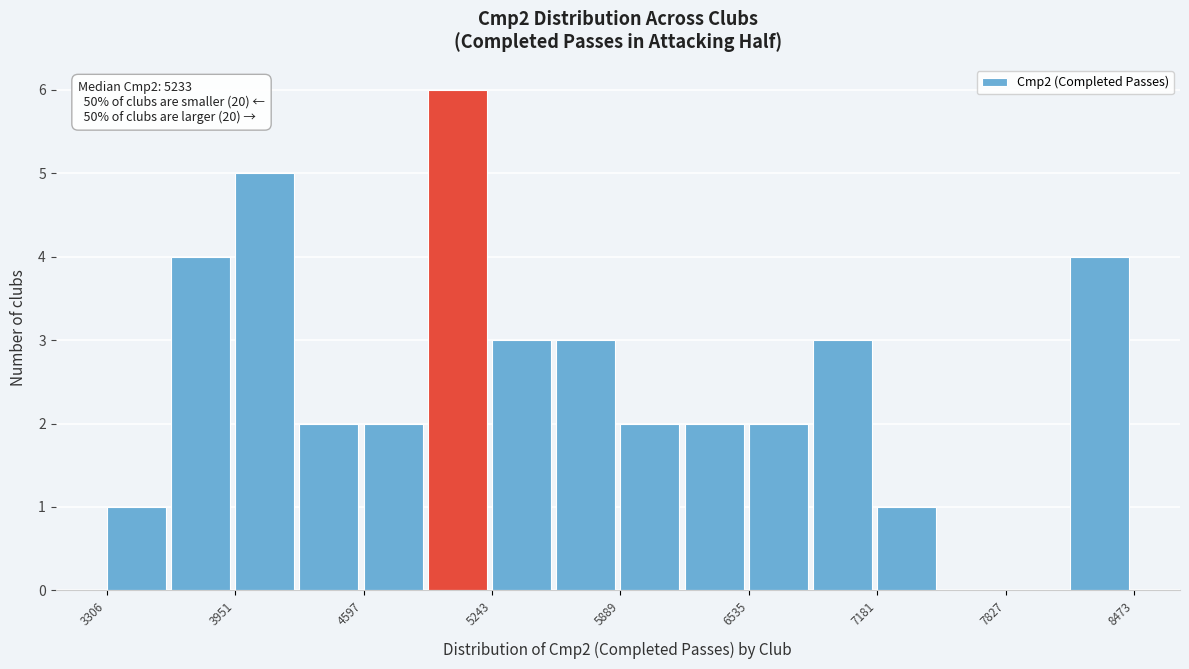

Read against the x-axis, roughly where is the centre of the tallest bar?

5100